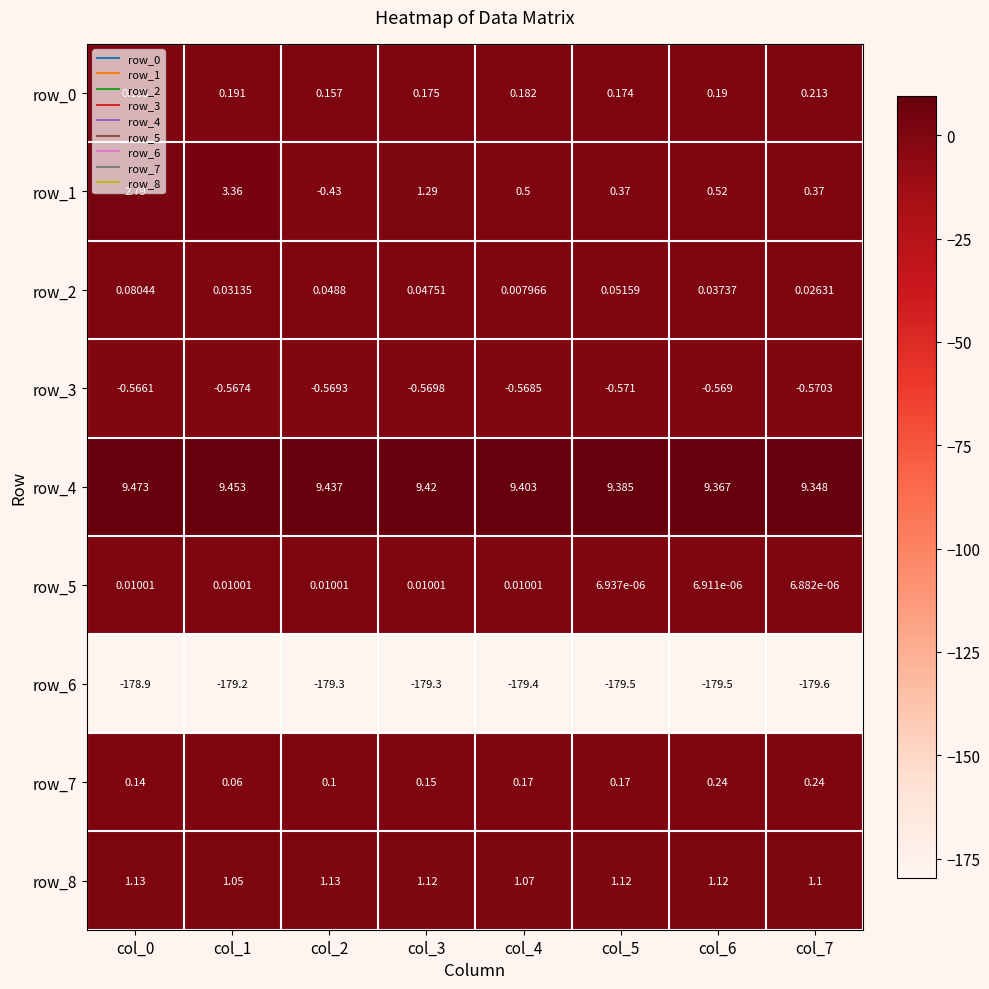

What is the difference between the highest and lowest values at col_5?

188.9